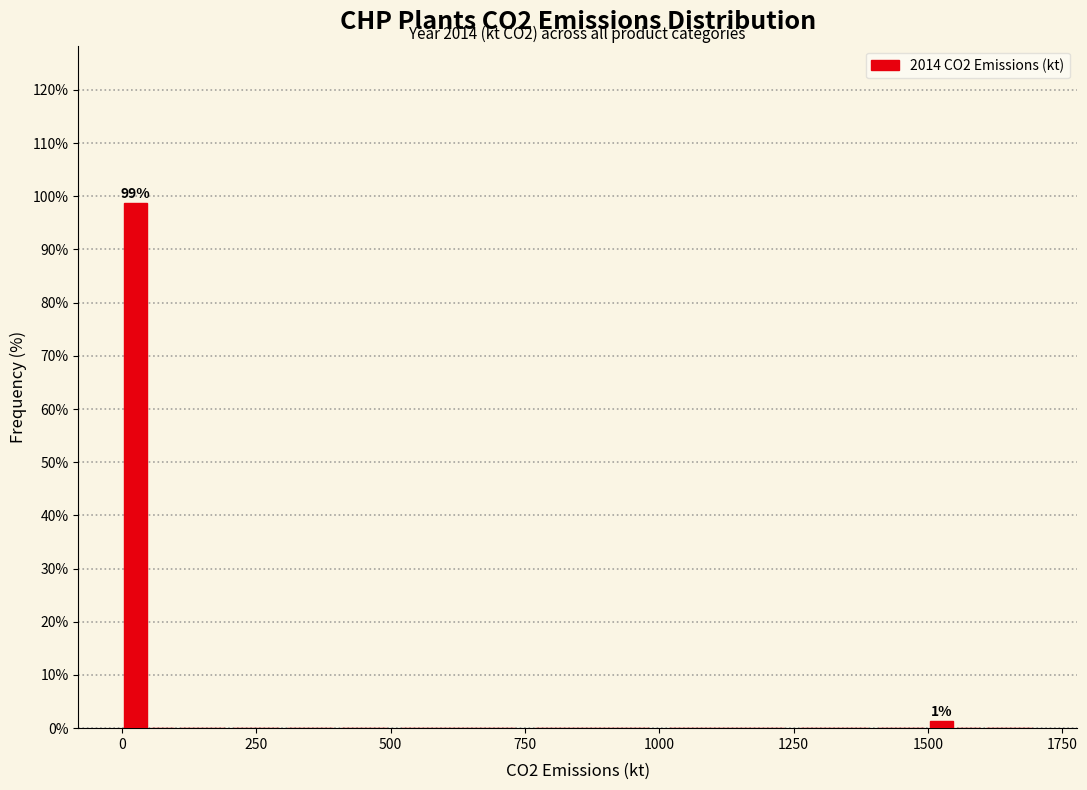

Read against the x-axis, roughly where is the centre of the tallest bar?

50